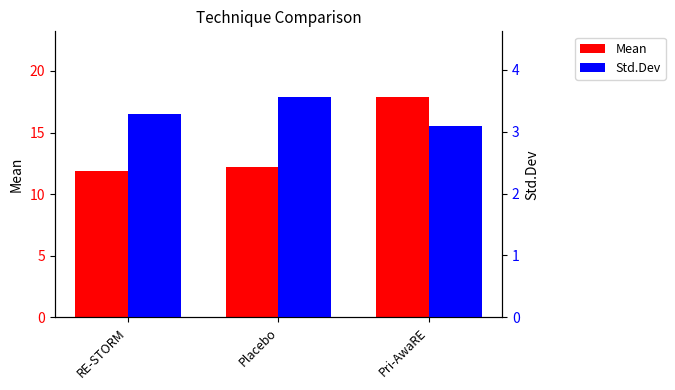

What are all the series names shown in the legend?

Mean, Std.Dev